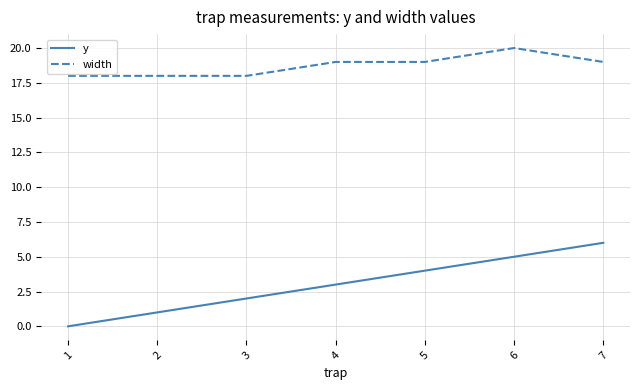

Which series has the largest total across all categories?

width